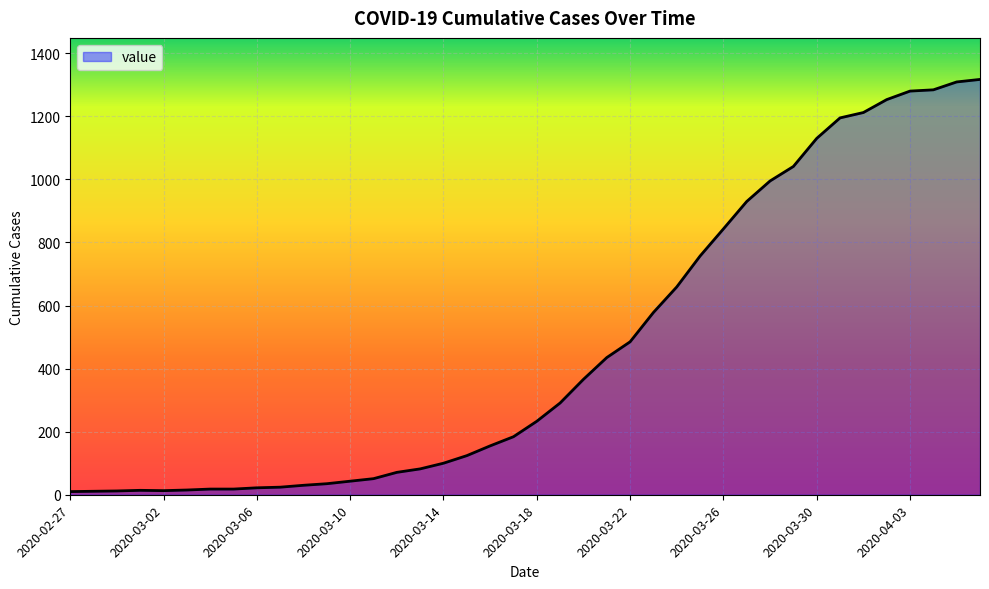

Count the number of categories in the chart.

40